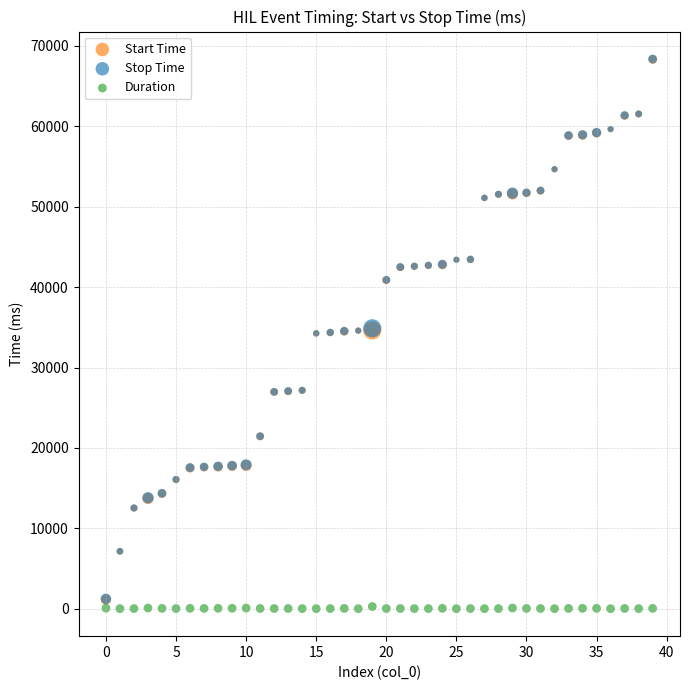

Which series reaches the minimum Y coordinate?

Duration